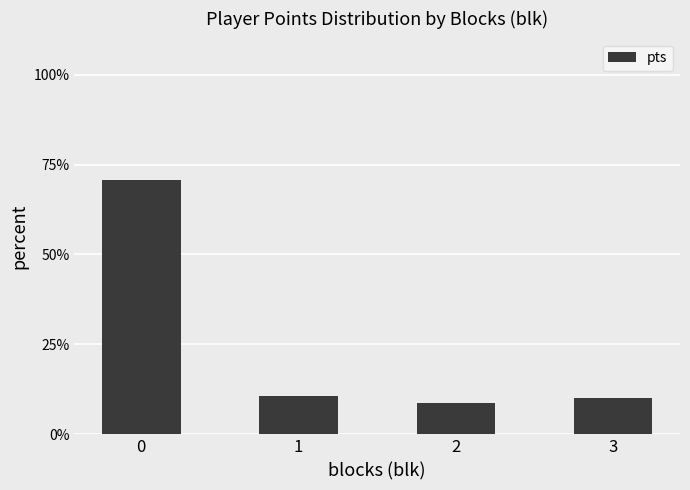

What is the approximate value at 2?

8.6